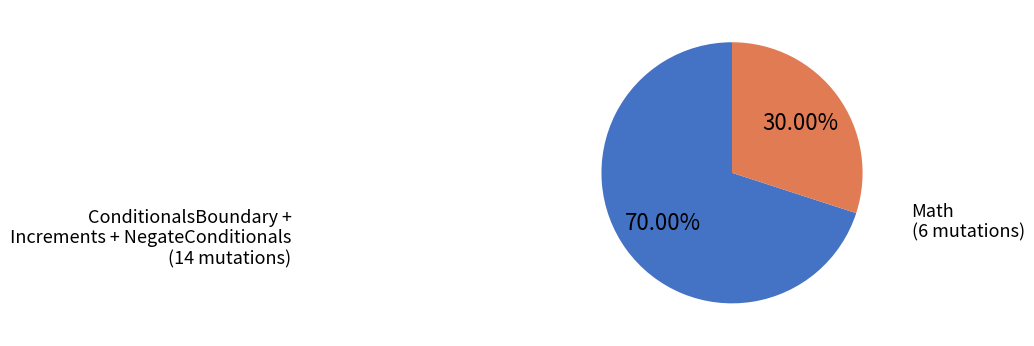

Rank the categories by value from lowest to highest.

Math, ConditionalsBoundary + Increments + NegateConditionals